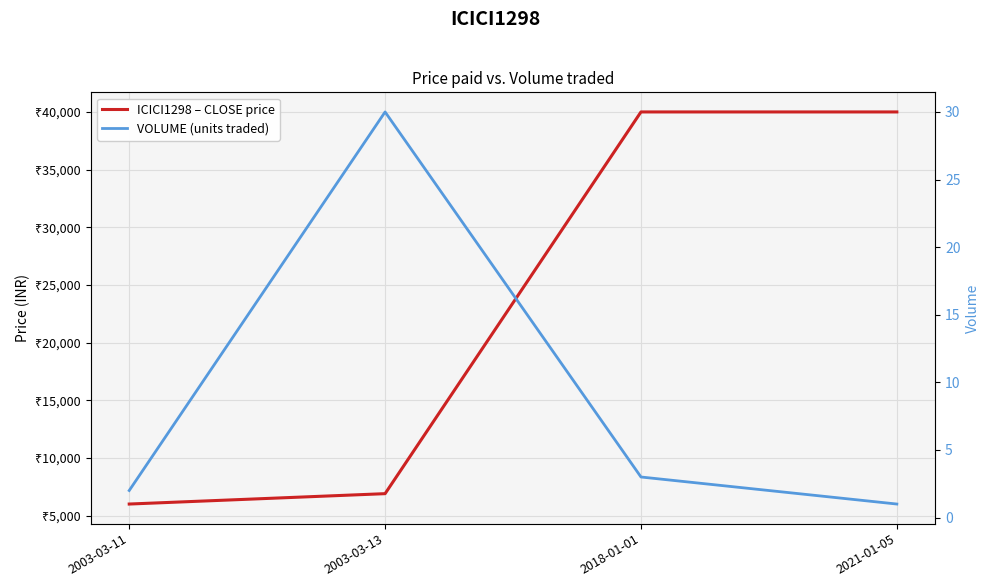

True or false: ICICI1298 – CLOSE price and VOLUME (units traded) intersect in this chart.

False